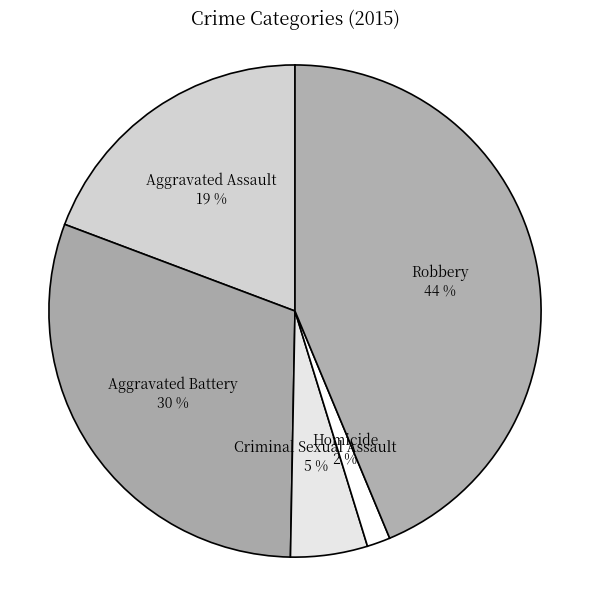

Combined, do Aggravated Assault and Homicide account for over 50%?

No